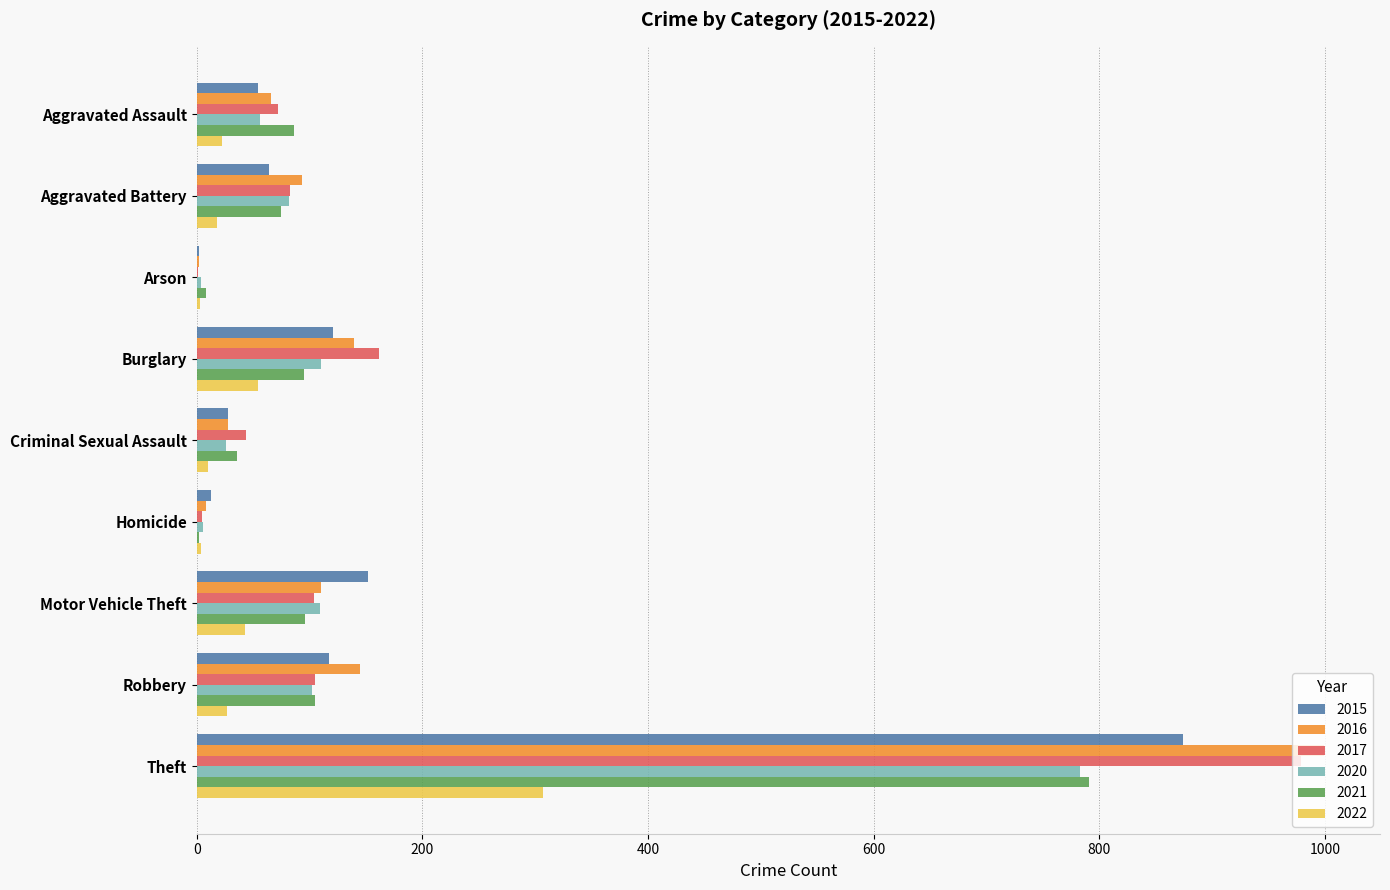

What is the sum of all 2020 values?

1278